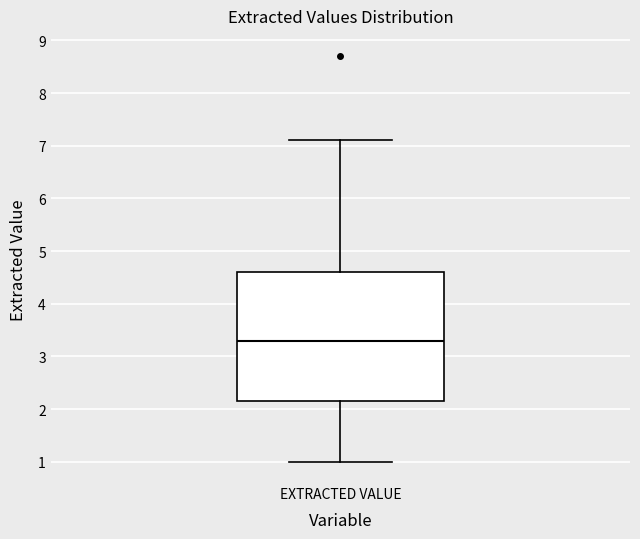

Where does the lower whisker of the box for EXTRACTED VALUE end on the y-axis? The values are not printed on the chart, so give them approximately, as read against the axis.

1.0